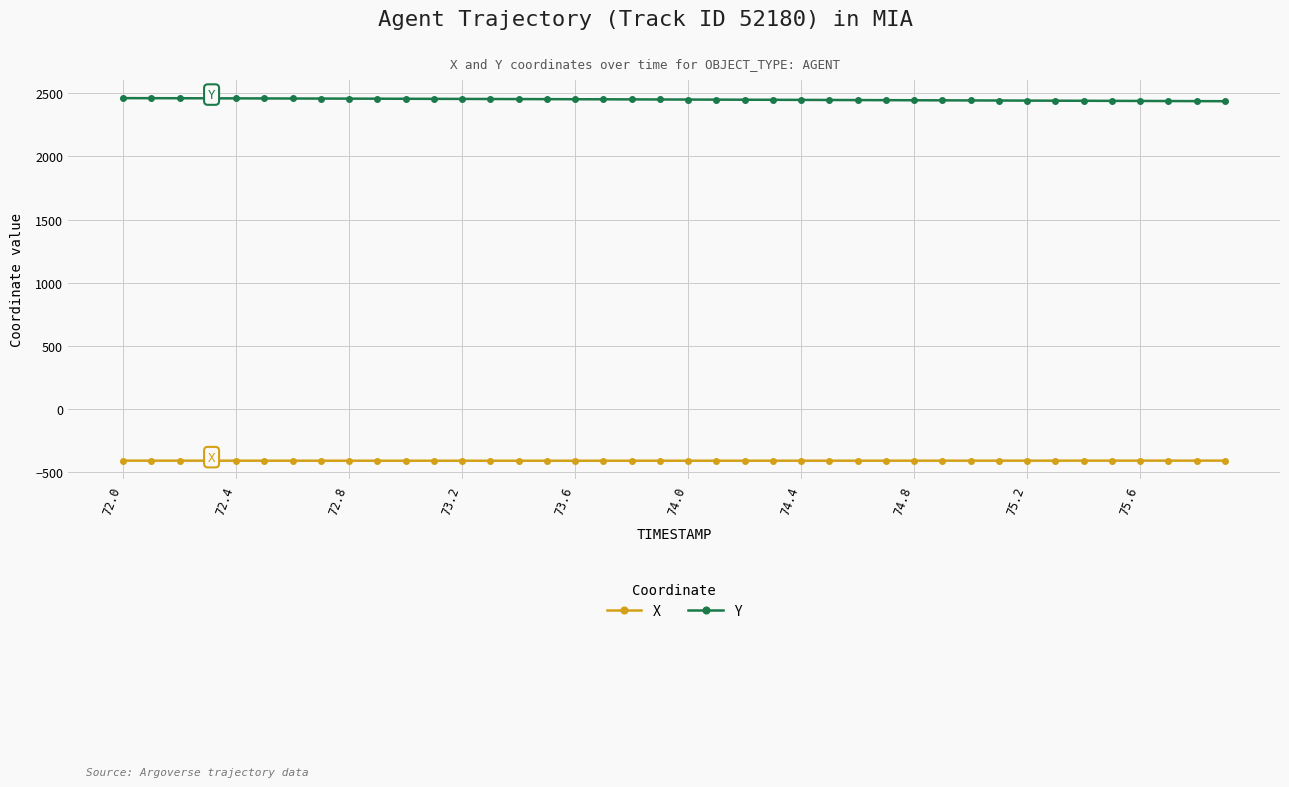

What is the value of the Y point at the 34th from the left?

2439.5